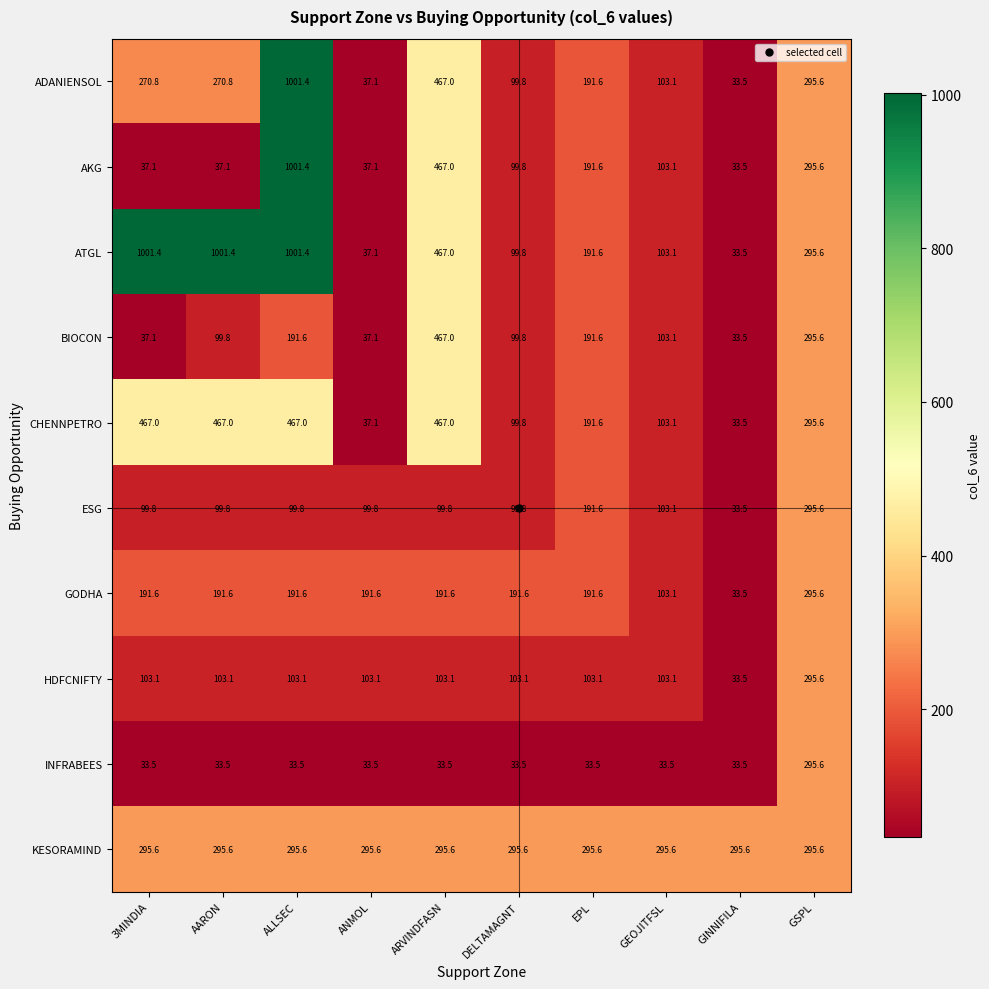

At which label is ESG closest to 164?

EPL